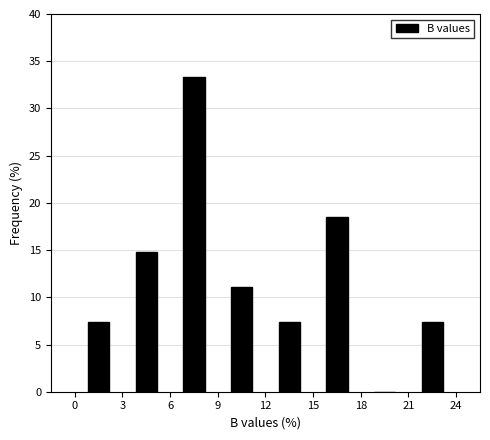

Over which range of the x-axis is the bar tallest?

6 to 9